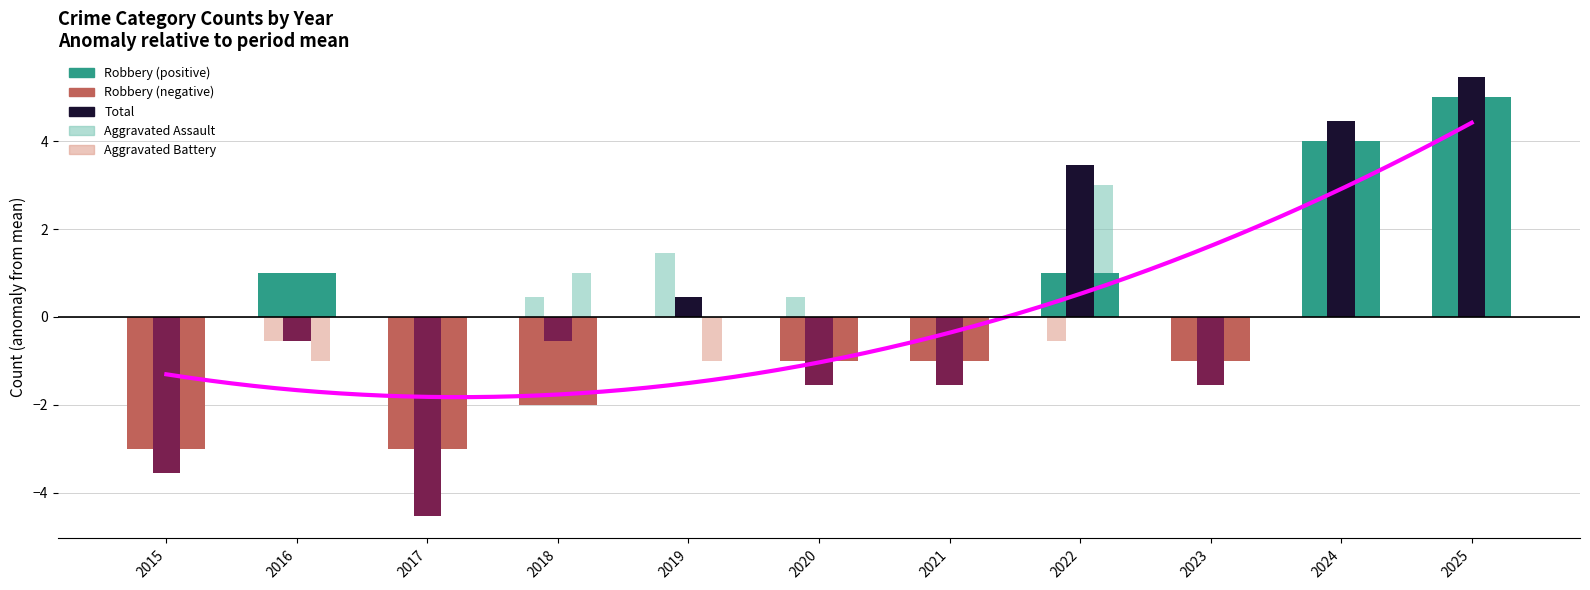

Is it true that Aggravated Assault equals -0.9 at 2021?

False